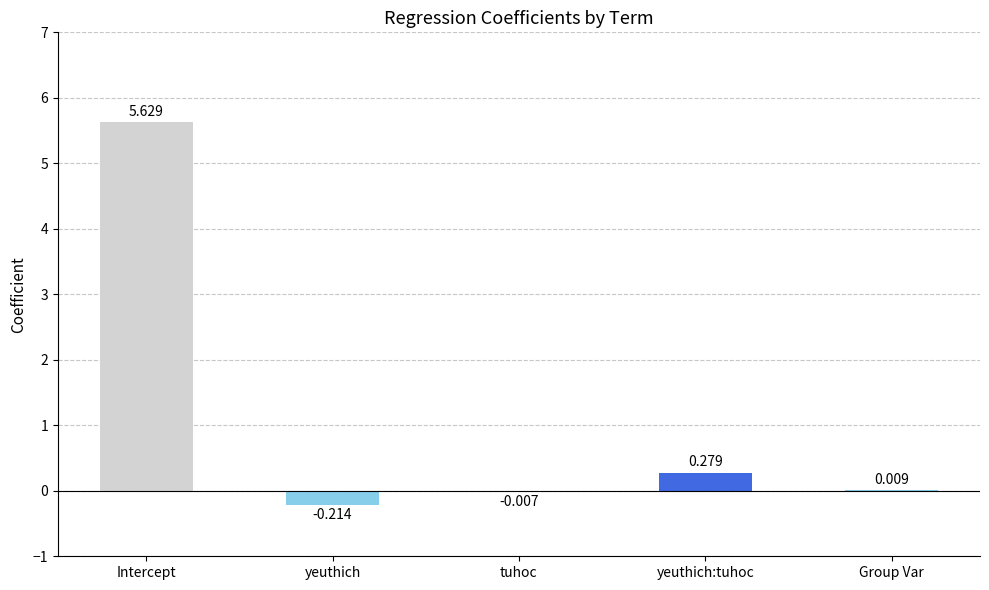

Which has a higher value, yeuthich:tuhoc or Group Var?

yeuthich:tuhoc